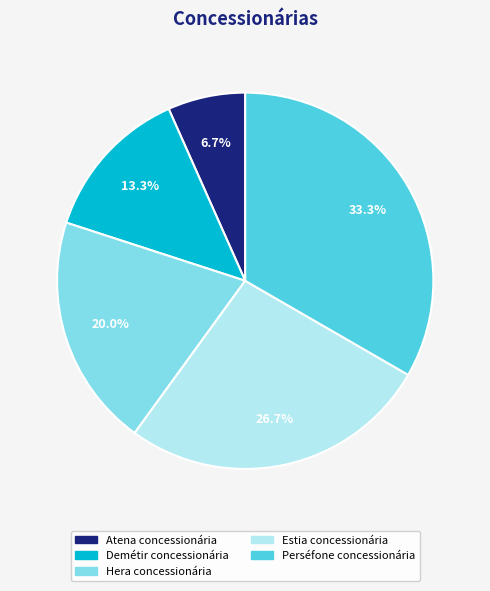

What is the largest slice in the pie chart?

Perséfone concessionária